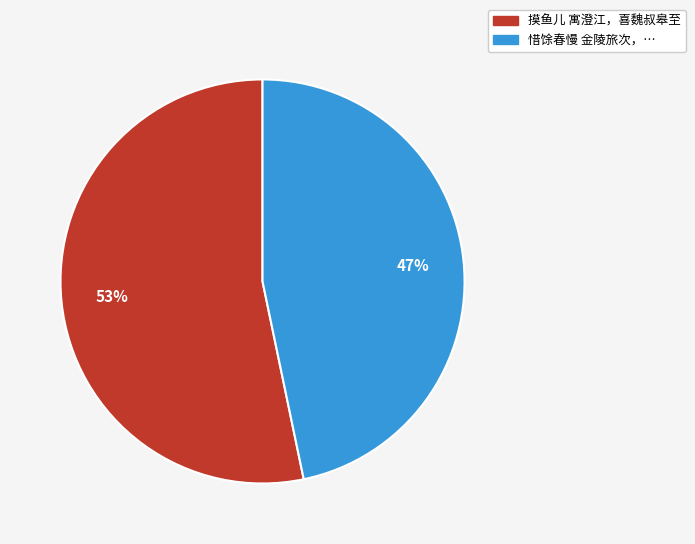

To the nearest percent, what is the average slice percentage?

50%